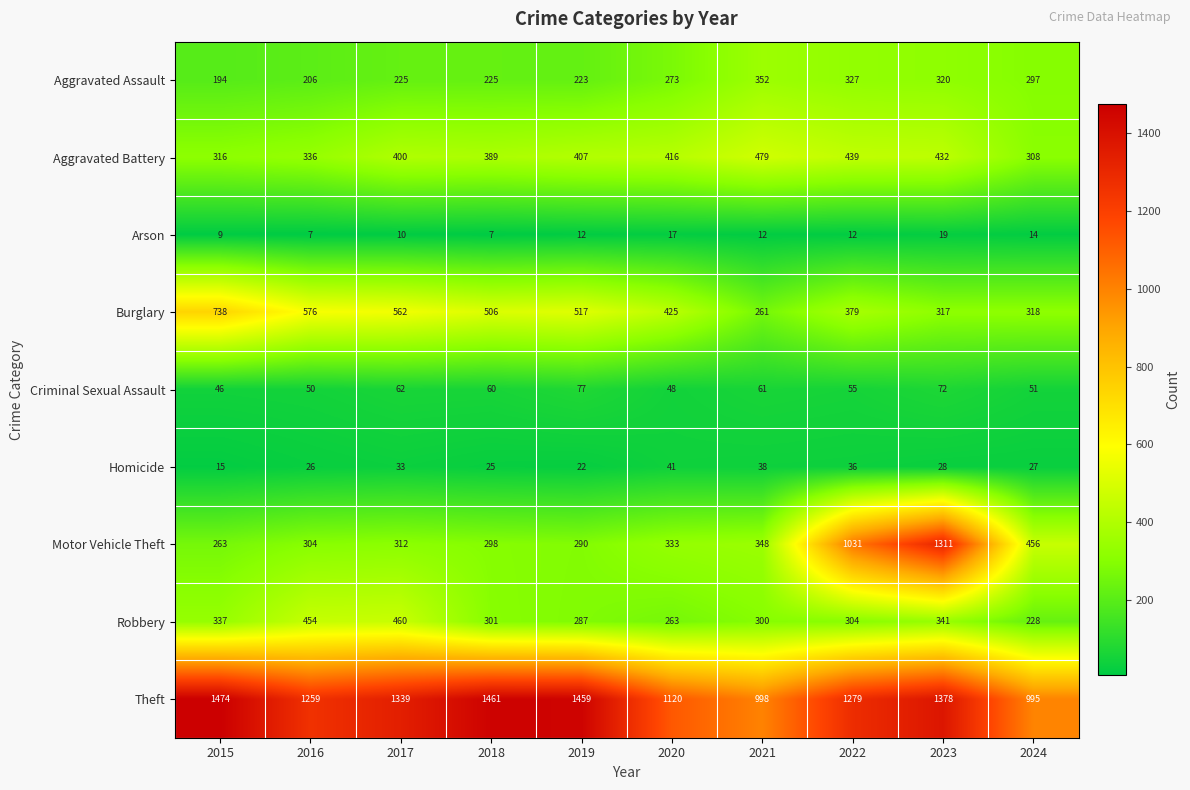

What is the sum of the Burglary values at 2016 and 2023?

893